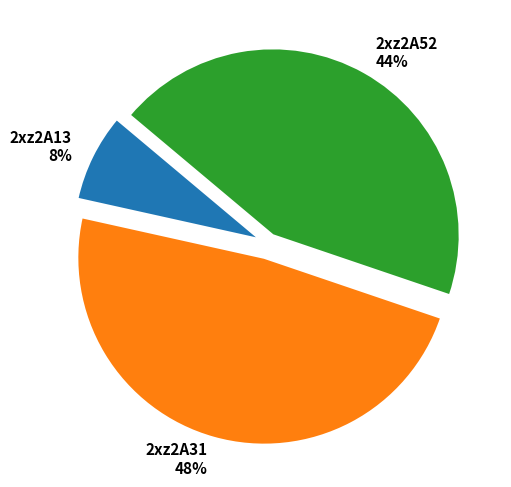

Is the sum of 2xz2A13 and 2xz2A31 greater than half?

Yes